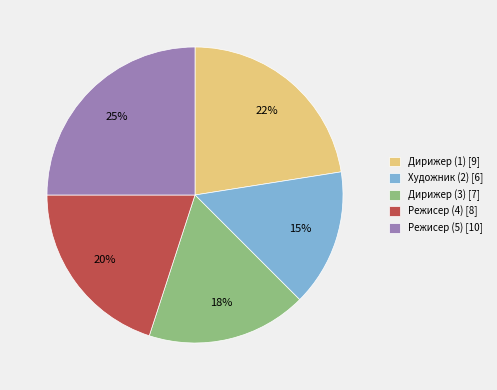

Is there a majority slice in this chart?

No